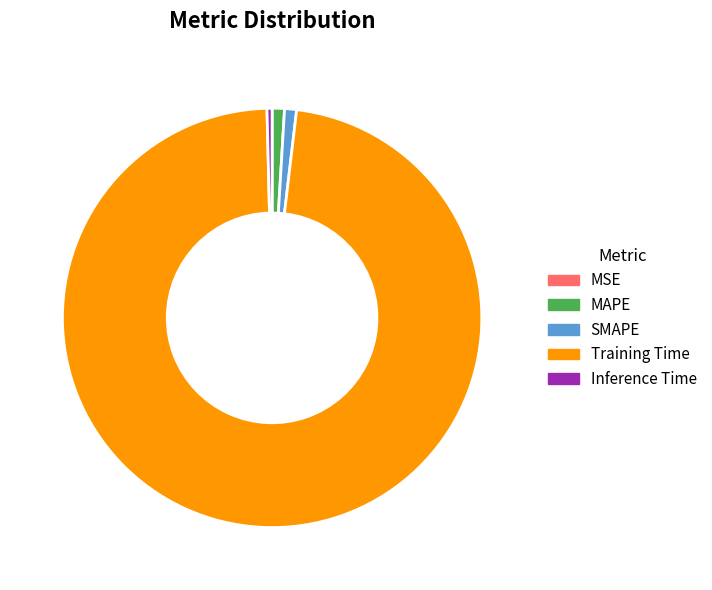

Is it true that Inference Time is 0% of the pie?

True